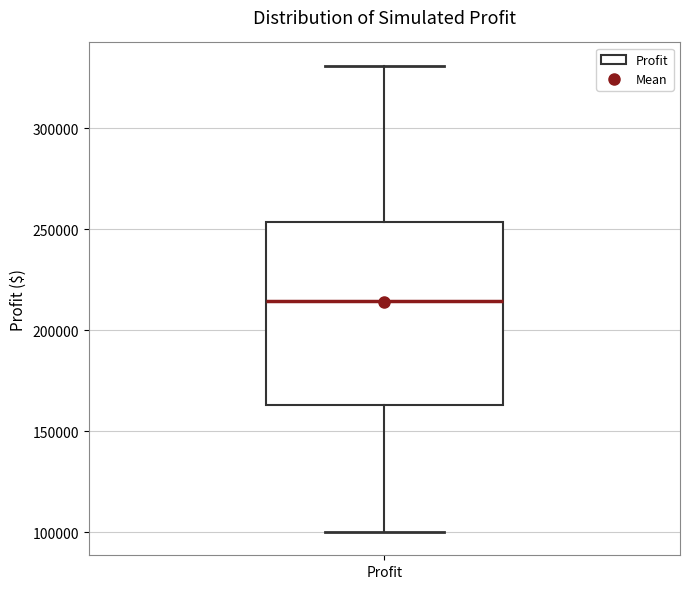

Transcribe this box plot: give where the median line is, the range the box spans, and where the two whiskers end, as read against the y-axis. The values are not printed on the chart, so give them approximately, as read against the axis.

median 215000, box 165000 to 255000, whiskers 100000 to 330000